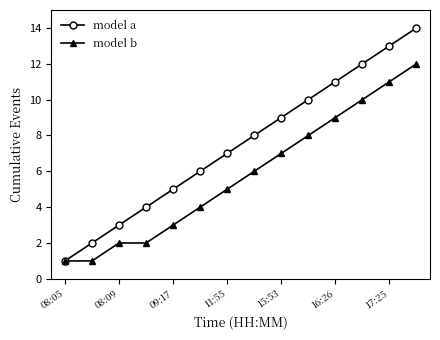

True or false: model a has more than 1 points higher than both neighbors.

False